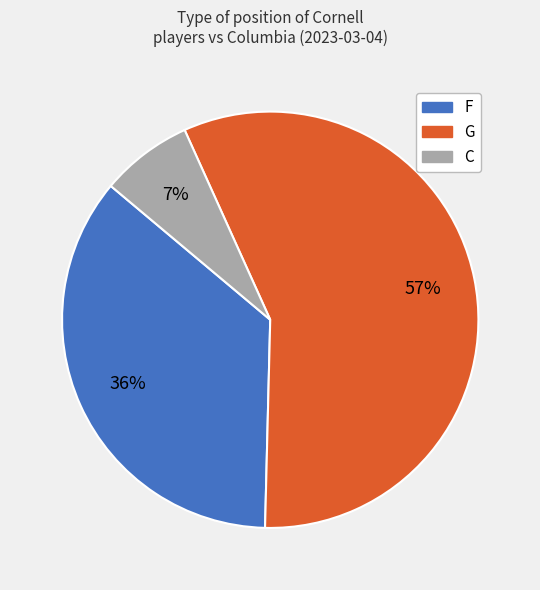

To the nearest percent, what percentage of the pie is F?

36%